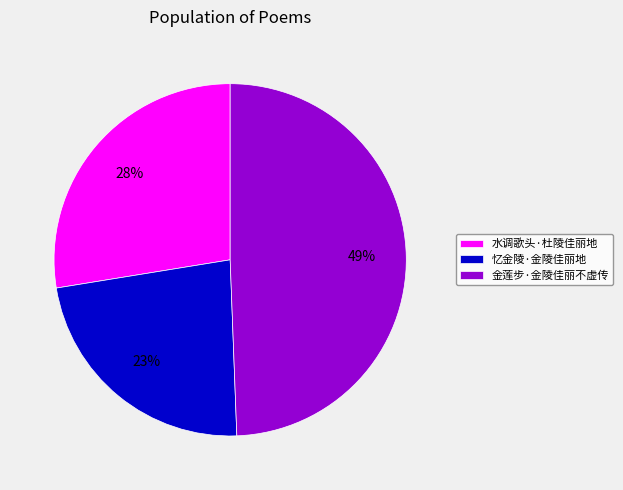

Between 水调歌头·杜陵佳丽地 and 忆金陵·金陵佳丽地, which is larger?

水调歌头·杜陵佳丽地